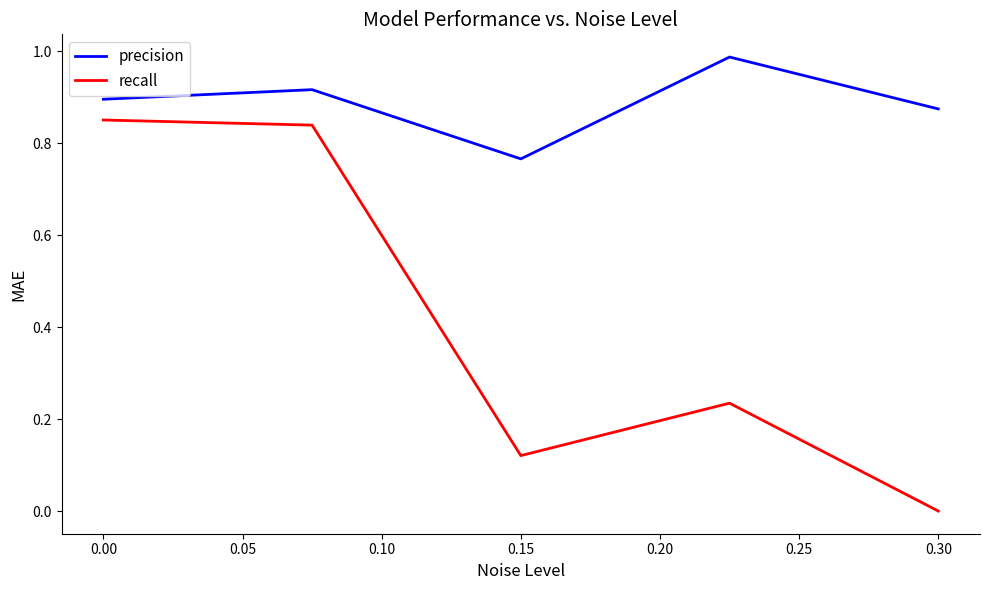

True or false: precision and recall cross at least once.

False